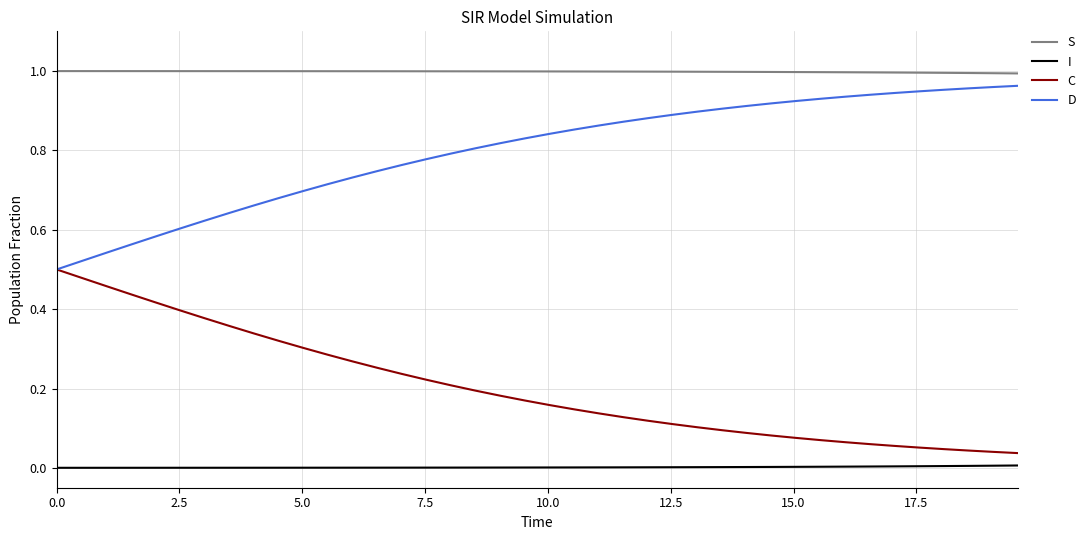

List the series in order of their overall mean, highest first.

S, D, C, I